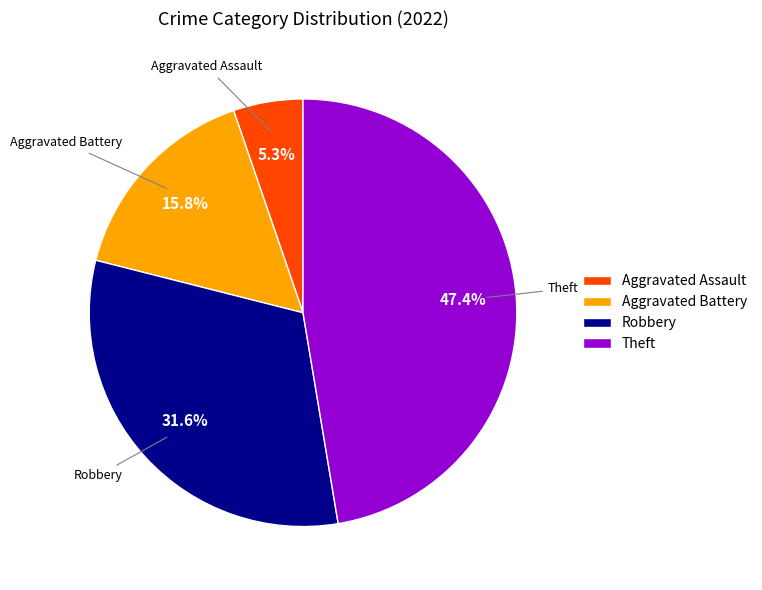

Count the number of slices in the pie.

4